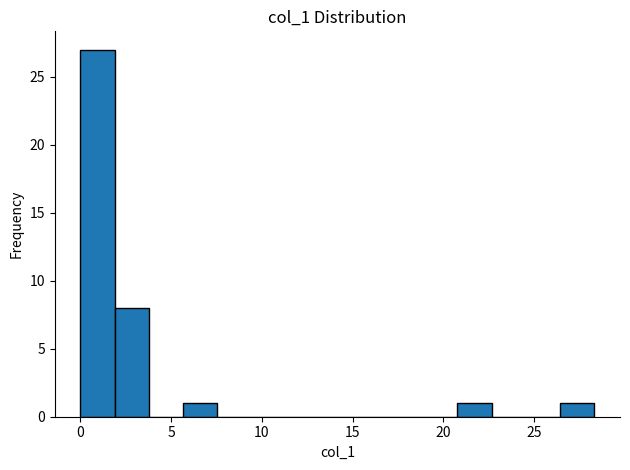

Around what value on the x-axis is the tallest bar? Give the approximate position of its centre, as read against the axis.

1.0